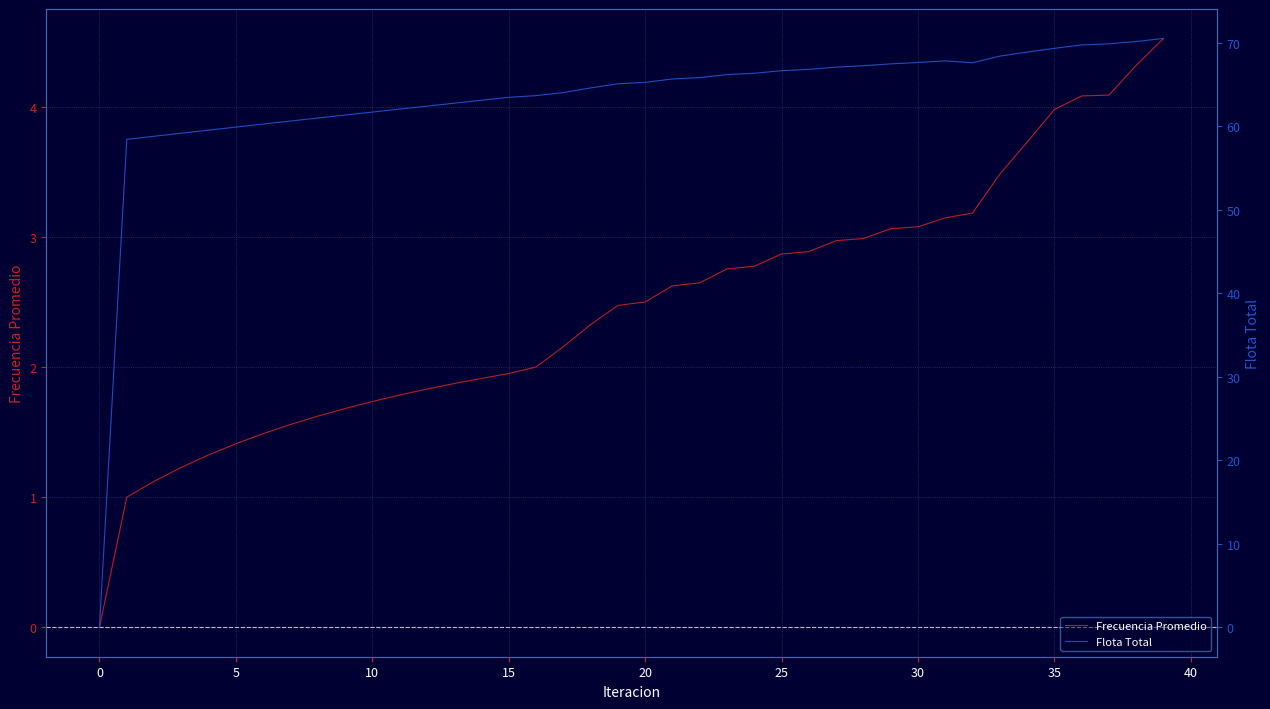

List the series in order of their peak value, lowest first.

Frecuencia Promedio, Flota Total